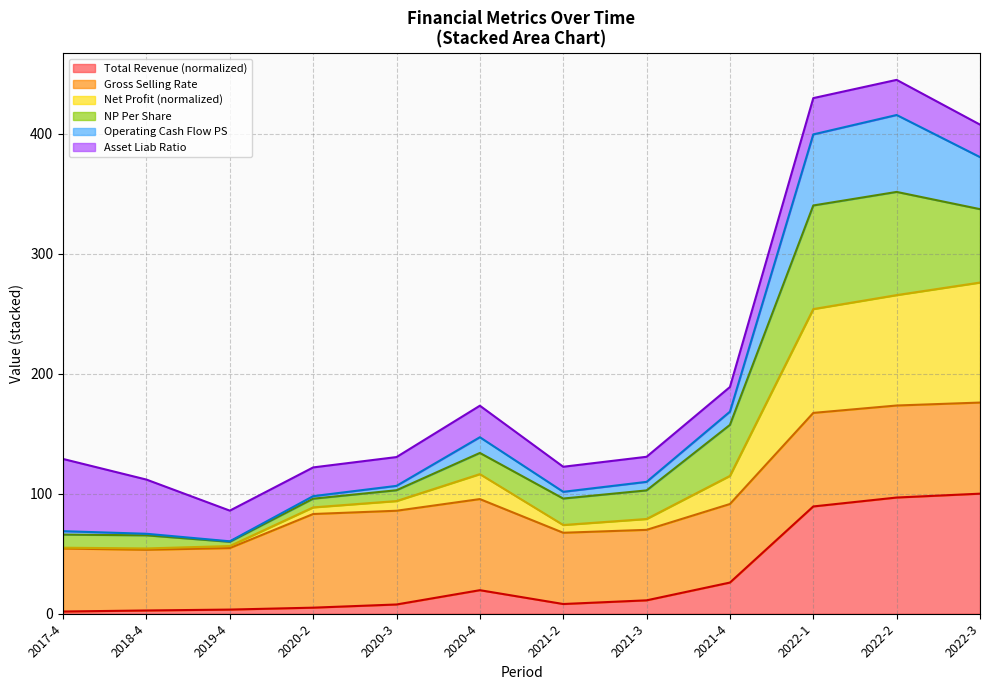

How many data points in net_profit_after_nrgal_atsolc are above 93?

6